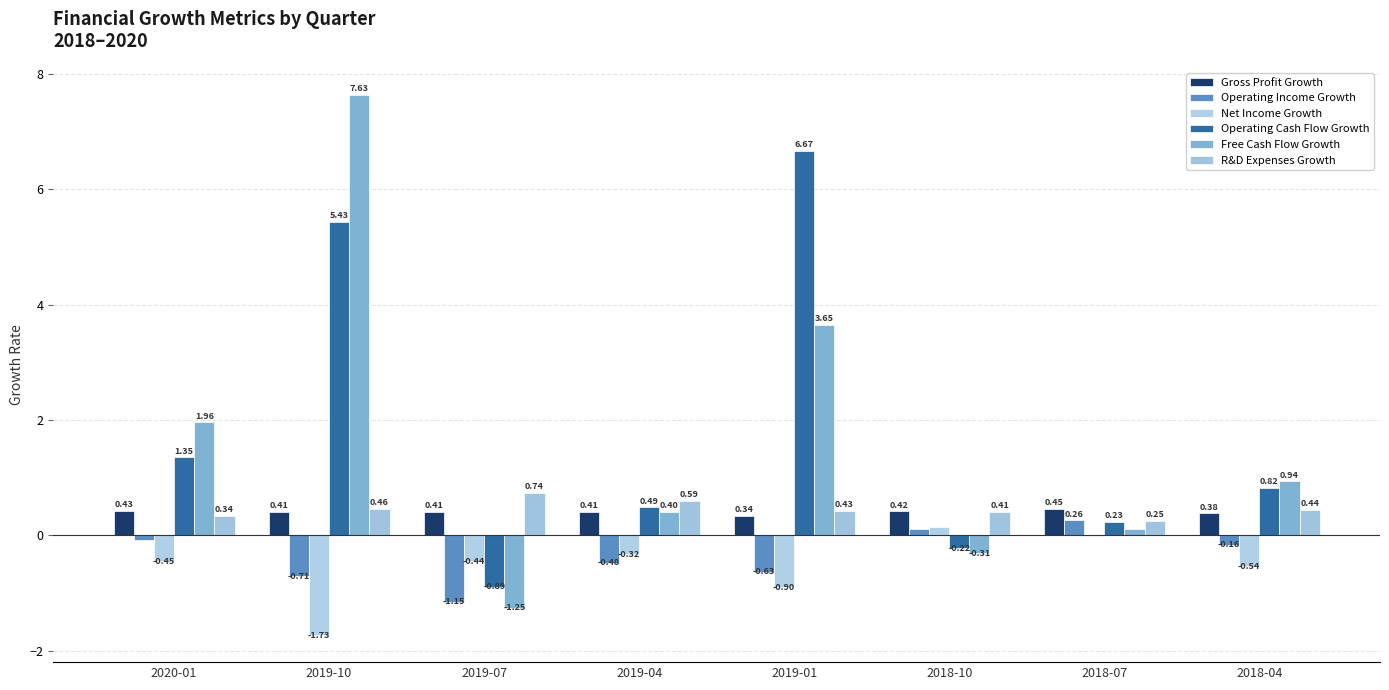

At which category does the chart reach its peak across all series?

2019-10